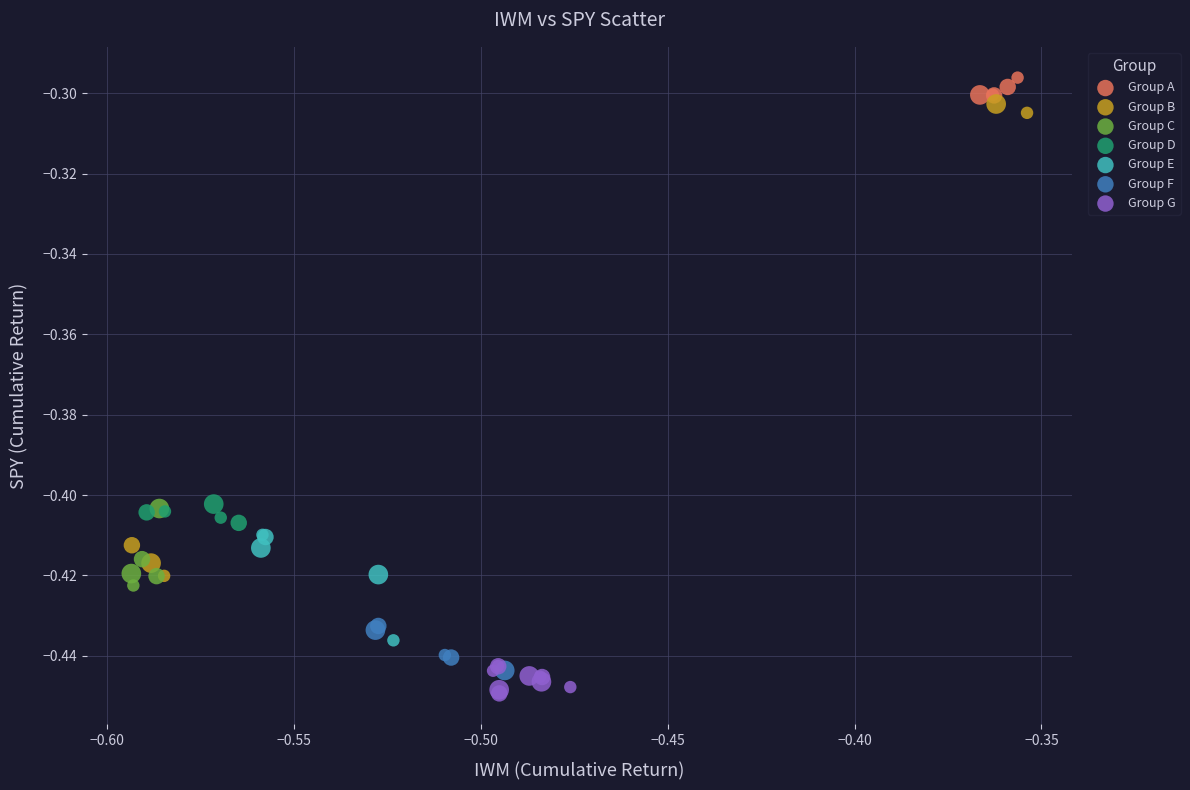

Which series has the widest spread of Y values?

Group B